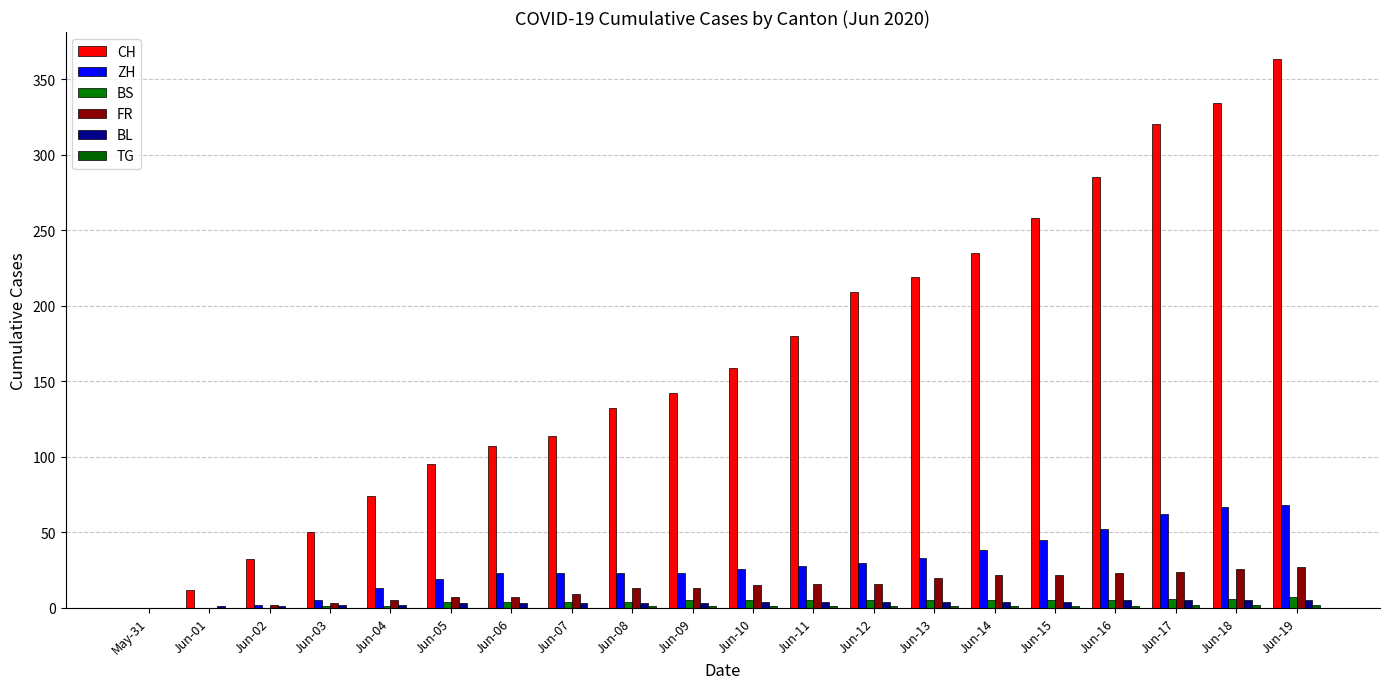

What is the maximum value shown in the chart?

363